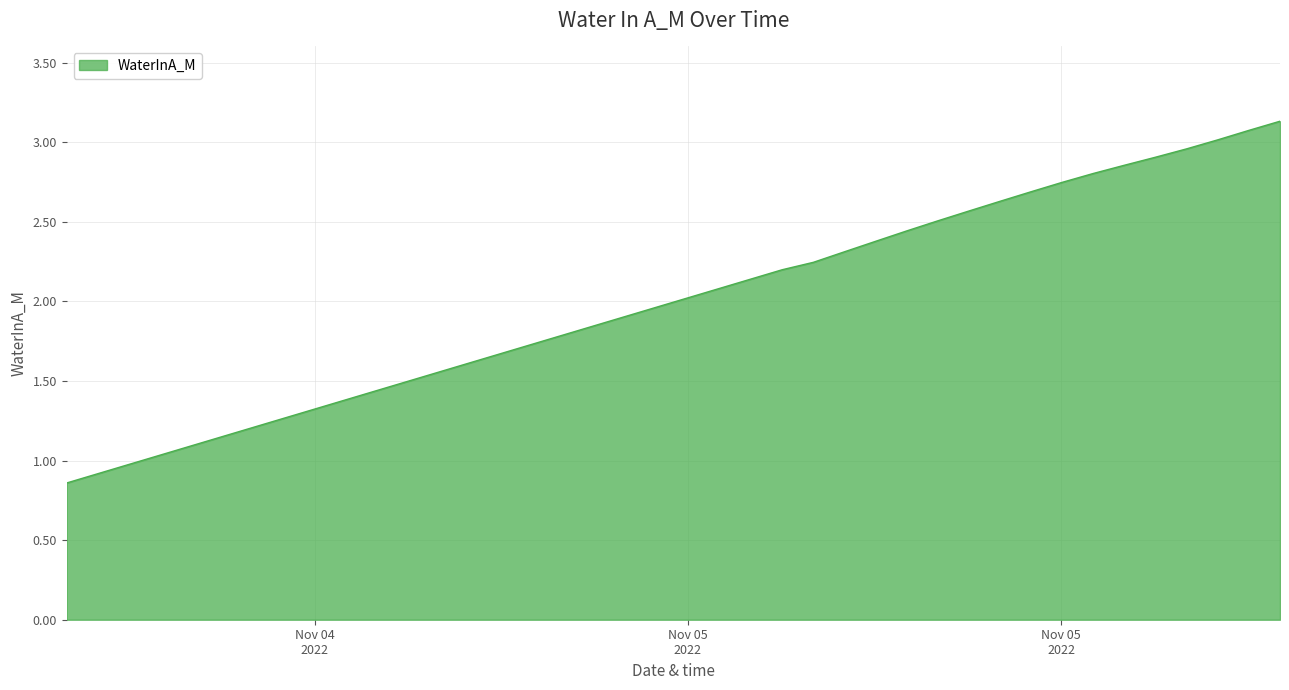

What is the greatest value displayed?

3.1